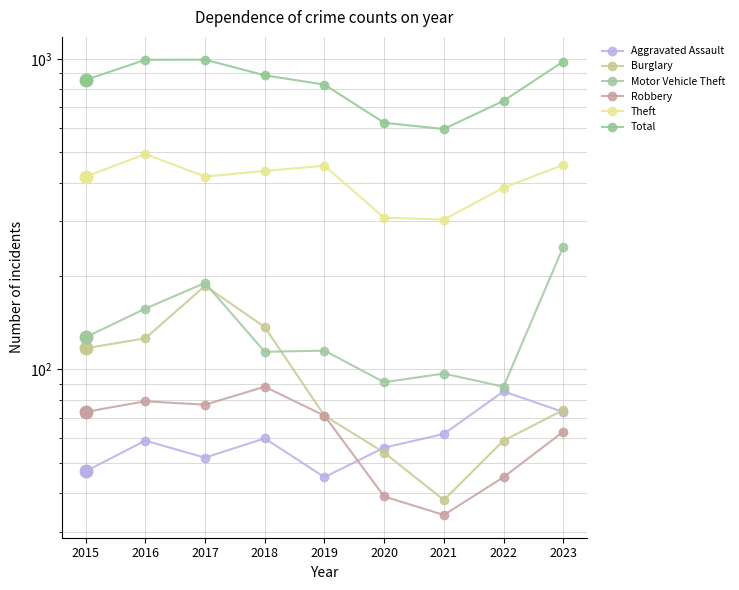

What is the difference between the Burglary values at 2016 and 2017?

60